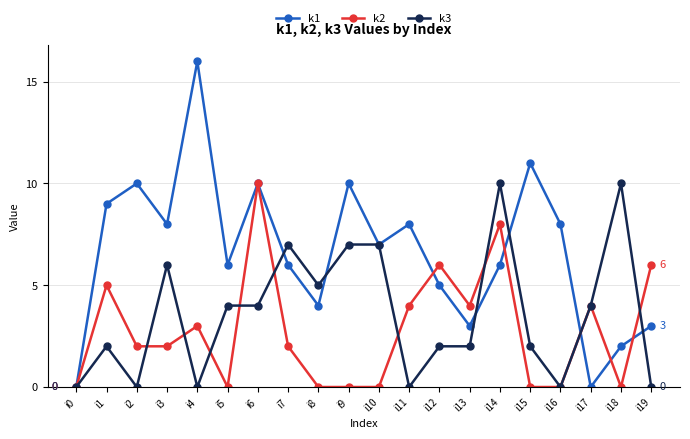

At how many categories does at least one series exceed 3?

19